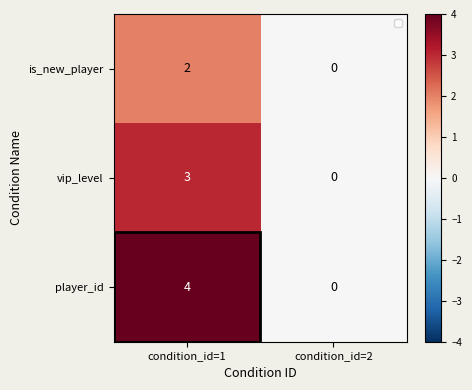

Count the number of data series in this chart.

3